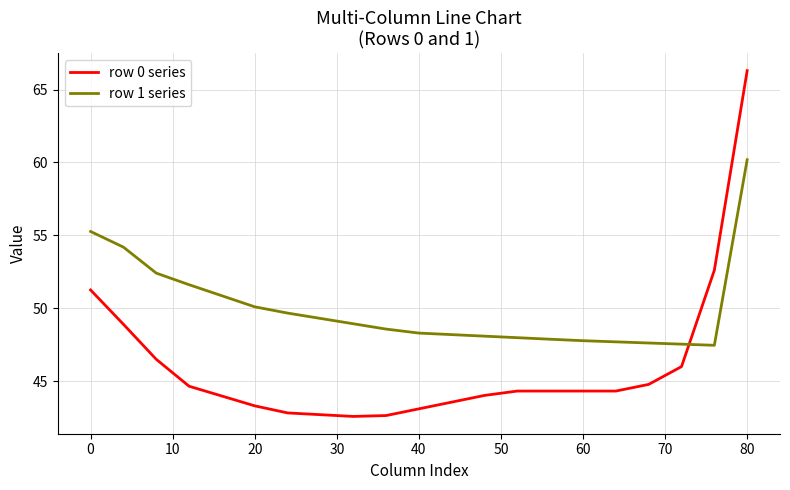

Rank the series by their maximum value, from lowest to highest.

row 1 series, row 0 series